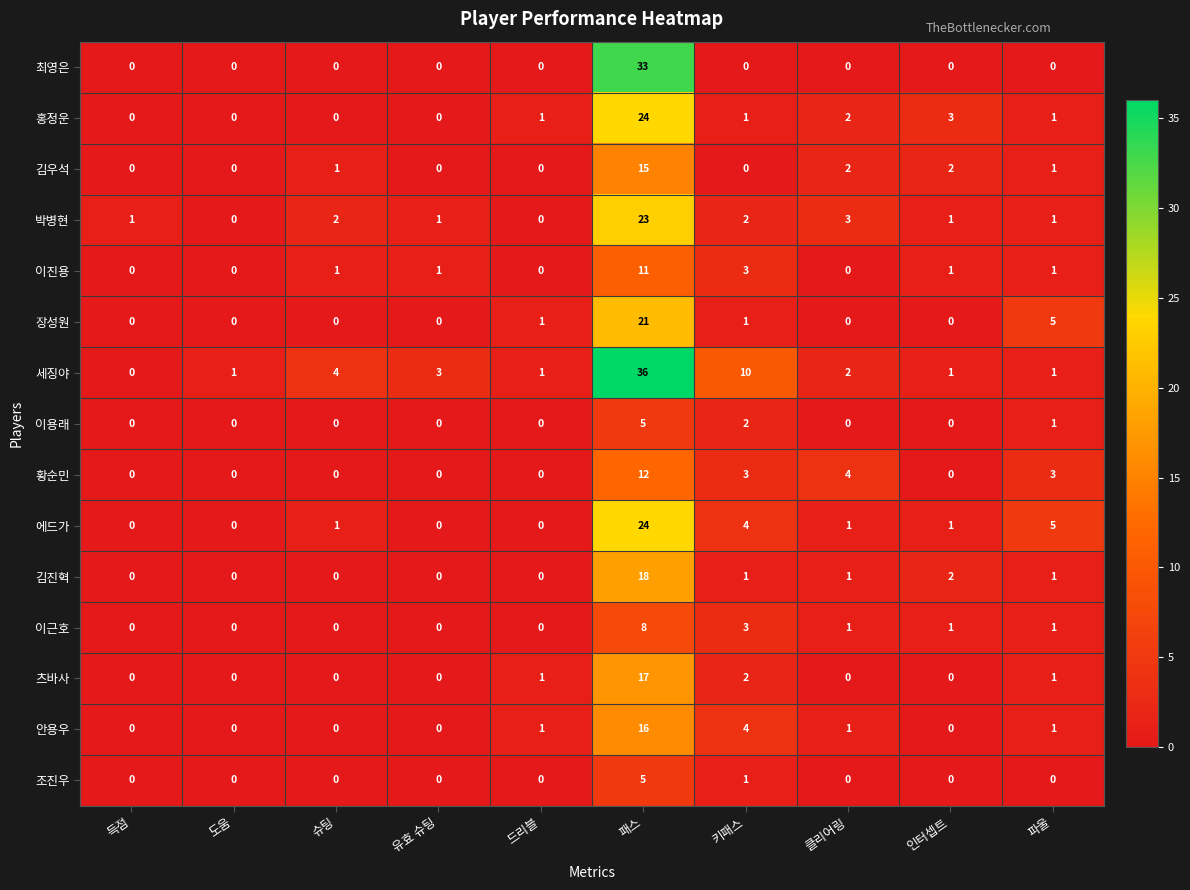

At which category is the sum across all series the highest?

패스